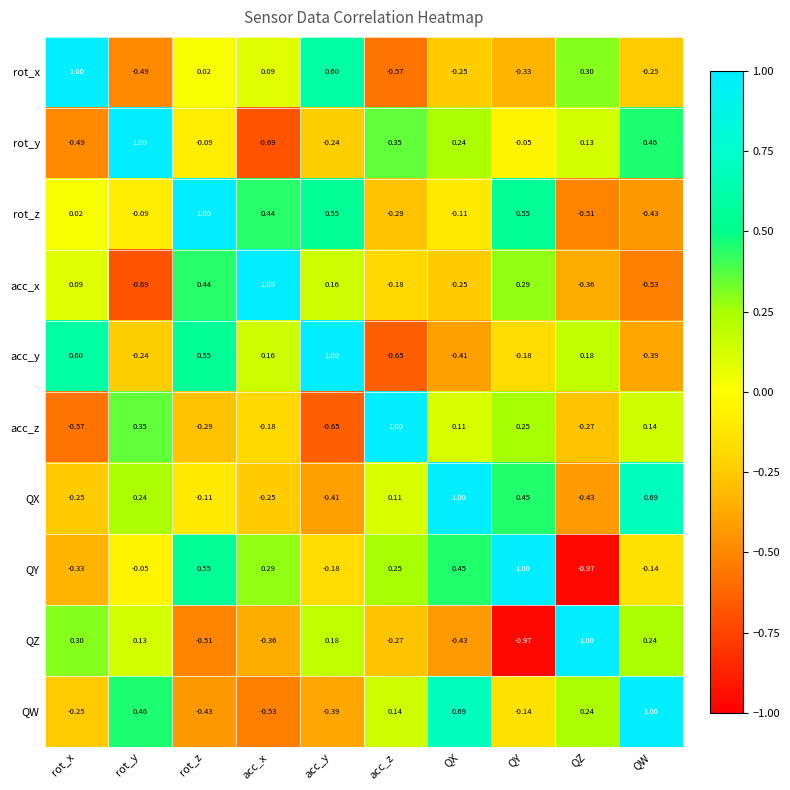

At which category is the sum across all series the highest?

rot_z